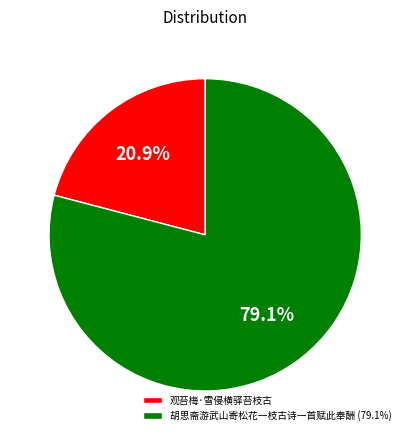

What portion of the pie excludes 观苔梅·雪侵横驿苔枝古?

79.1%